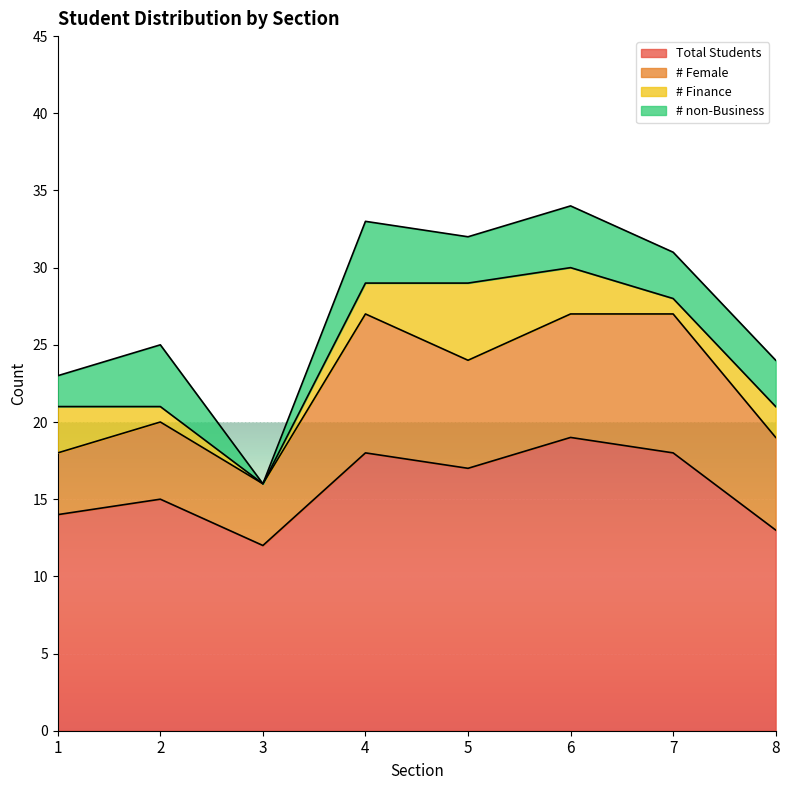

How many lines are shown in the chart?

4